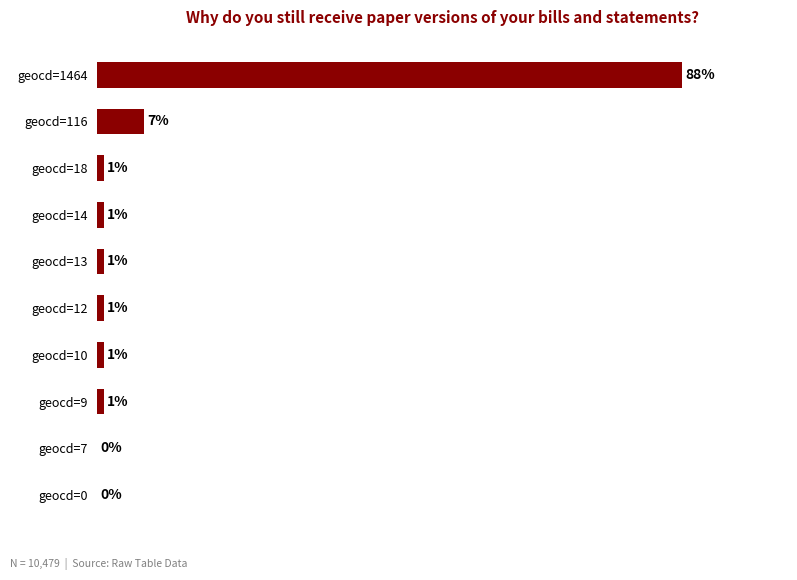

Between geocd=12 and geocd=1464, which is larger?

geocd=1464